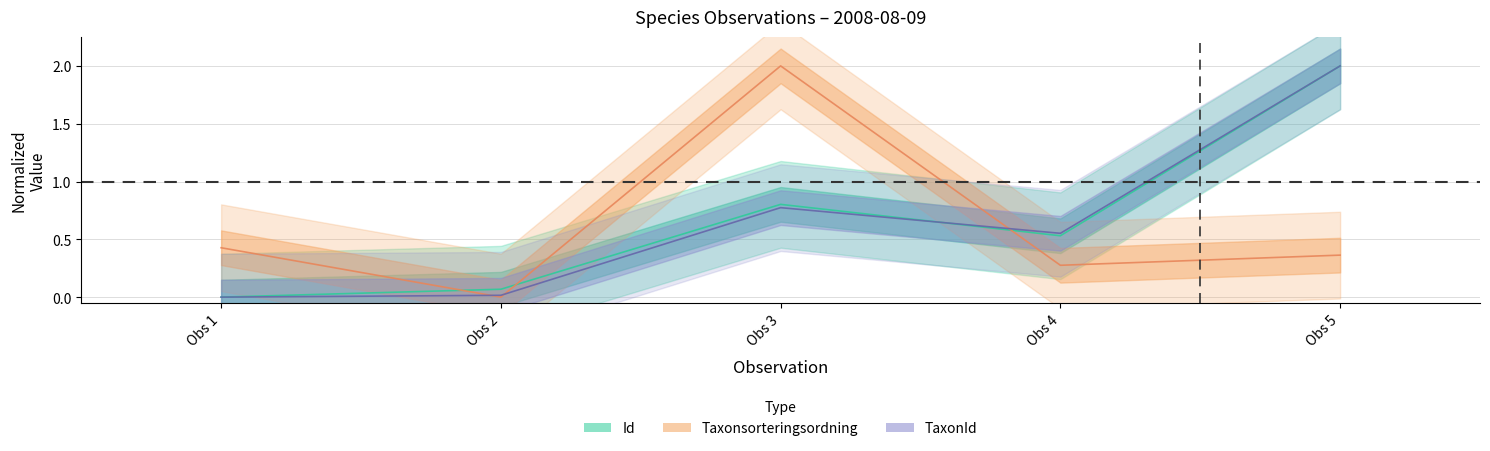

Between Obs 5 and Obs 2, which is larger?

Obs 5